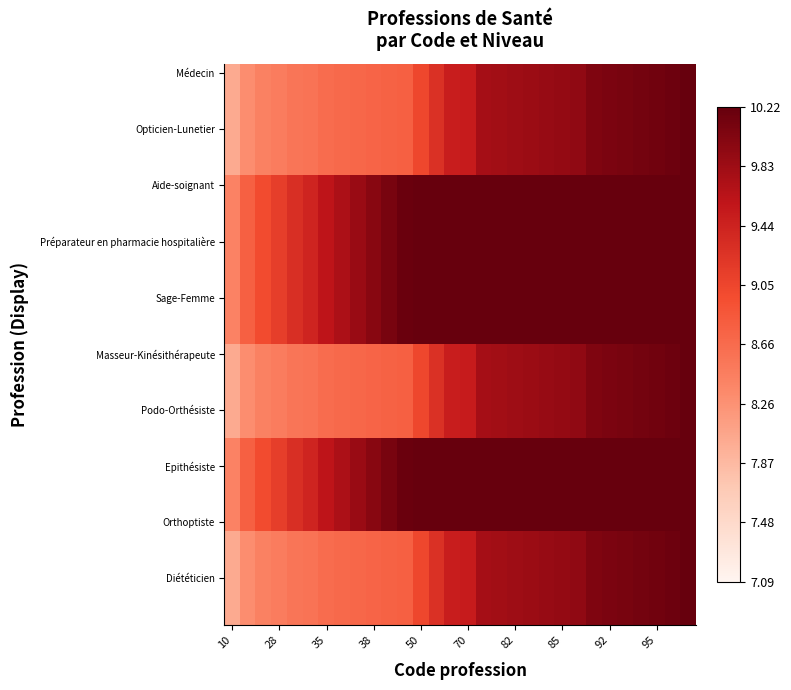

Which label corresponds to the smallest value in the chart?

10